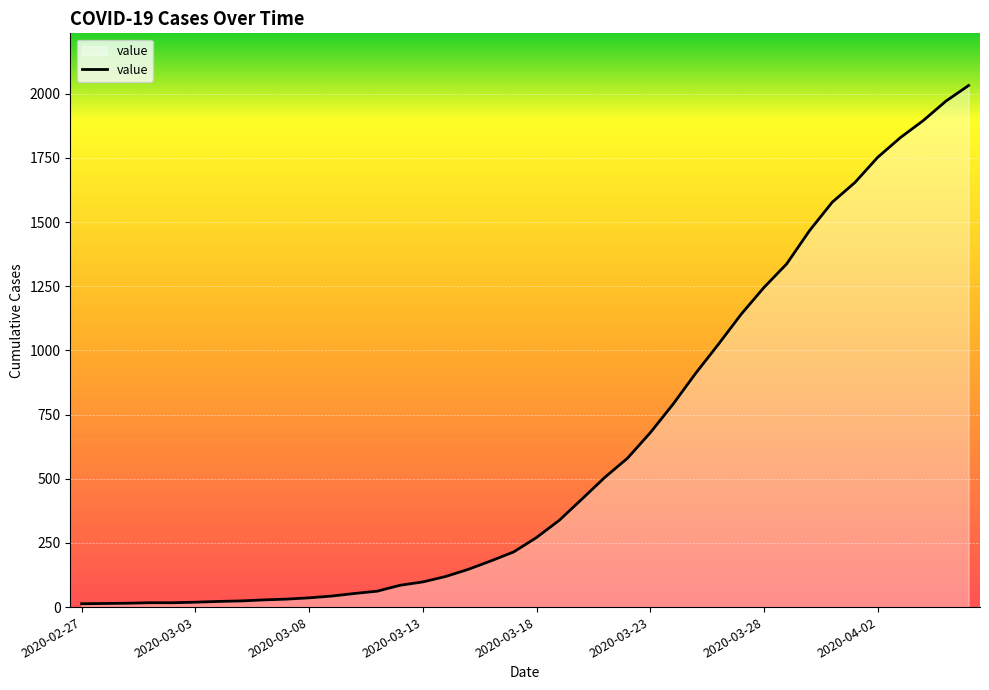

How many distinct data groups are displayed?

1